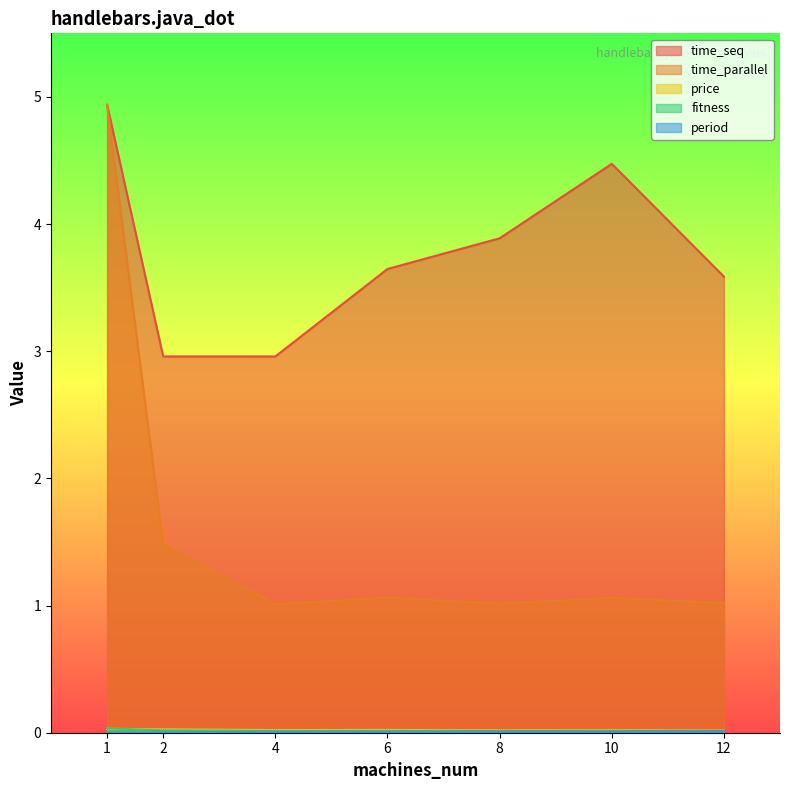

True or false: time_seq and period intersect in this chart.

False